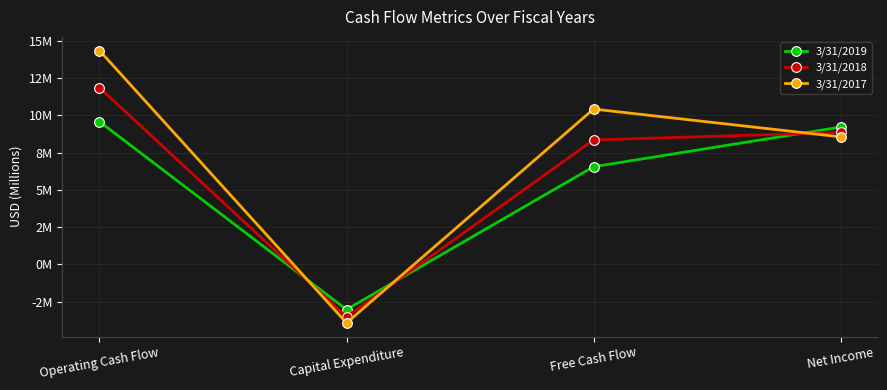

Reading left to right, list all the values displayed in this chart.

3/31/2019: 9.6	-3.0	6.6	9.2
3/31/2018: 11.9	-3.5	8.4	8.9
3/31/2017: 14.4	-3.9	10.4	8.6